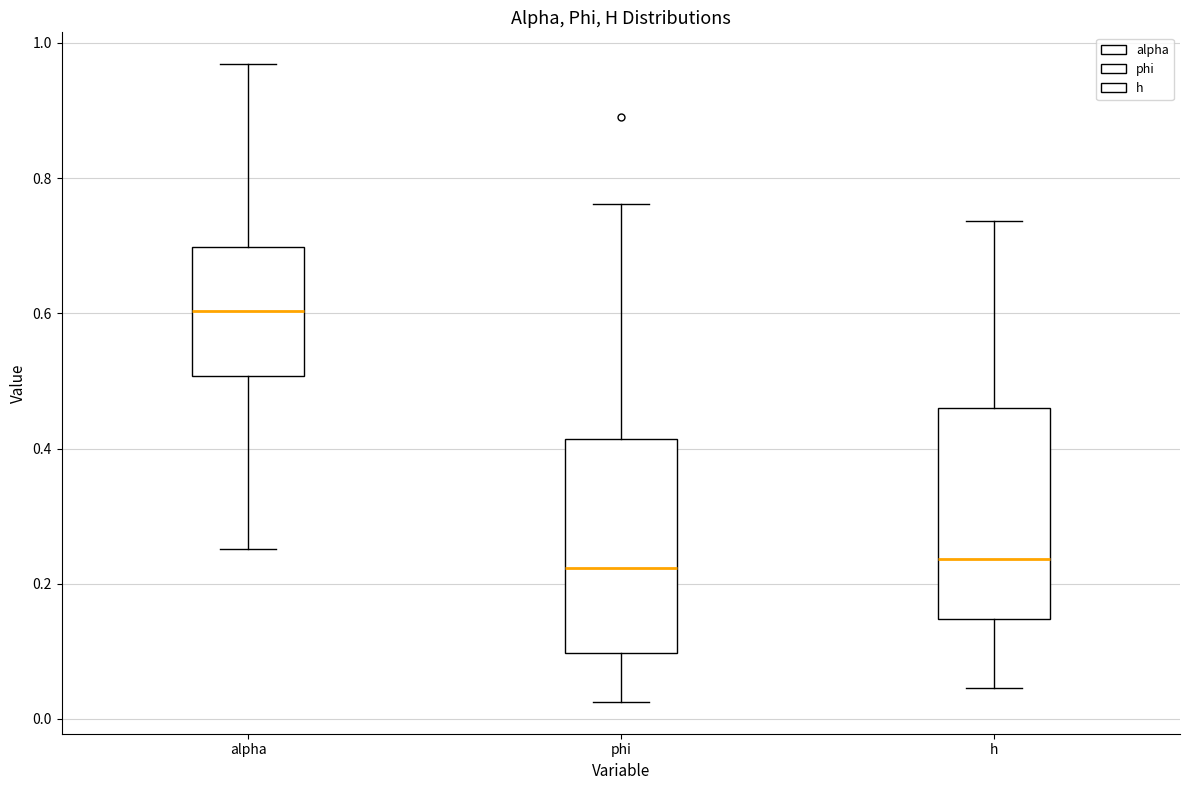

Reading left to right, transcribe this box plot: for each box, give where its median line is, the range the box spans, and where its two whiskers end, as read against the y-axis. The values are not printed on the chart, so give them approximately, as read against the axis.

alpha: median 0.60, box 0.50 to 0.70, whiskers 0.26 to 0.96
phi: median 0.22, box 0.10 to 0.42, whiskers 0.02 to 0.76
h: median 0.24, box 0.14 to 0.46, whiskers 0.04 to 0.74